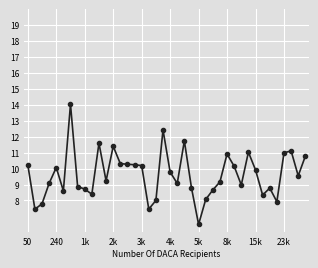

What is the greatest value displayed?

14.0